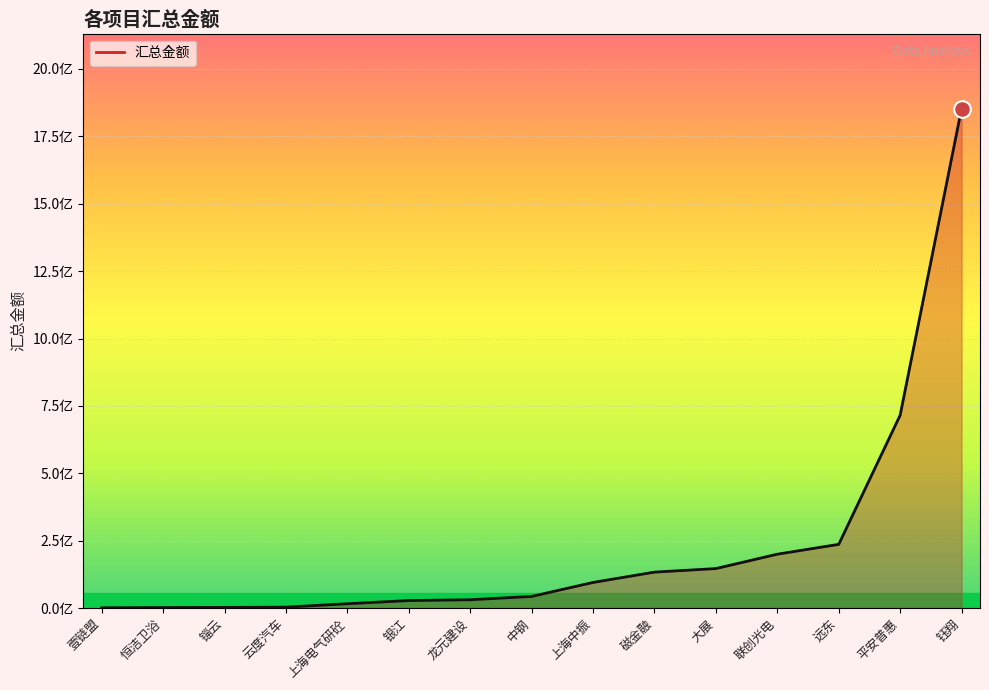

List the labels in order of value, smallest first.

壹链盟, 恒洁卫浴, 锱云, 云度汽车, 上海电气研砼, 银江, 龙元建设, 中钢, 上海中振, 磁金融, 大展, 联创光电, 远东, 平安普惠, 钰翔